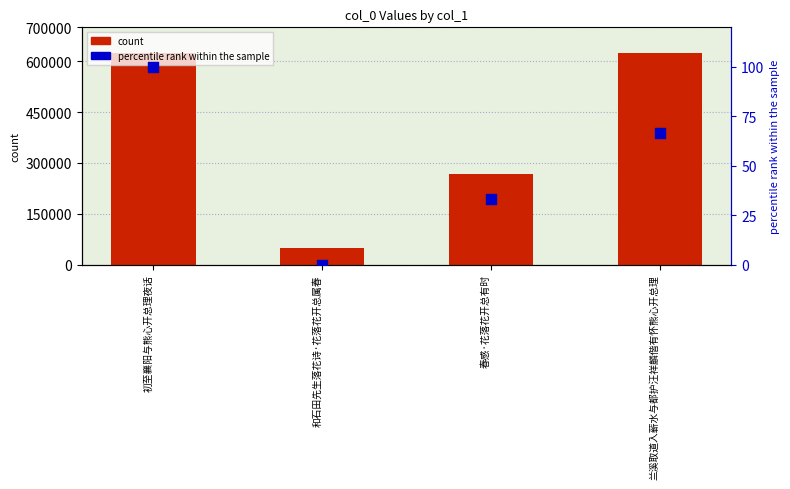

At which category is the sum across all series the highest?

初至襄阳与熊心开总理夜话